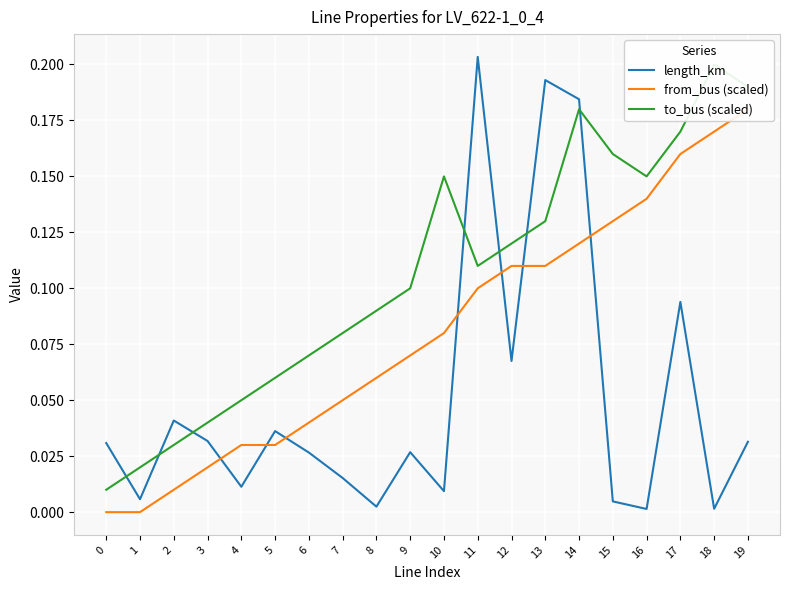

How many lines are shown in the chart?

3